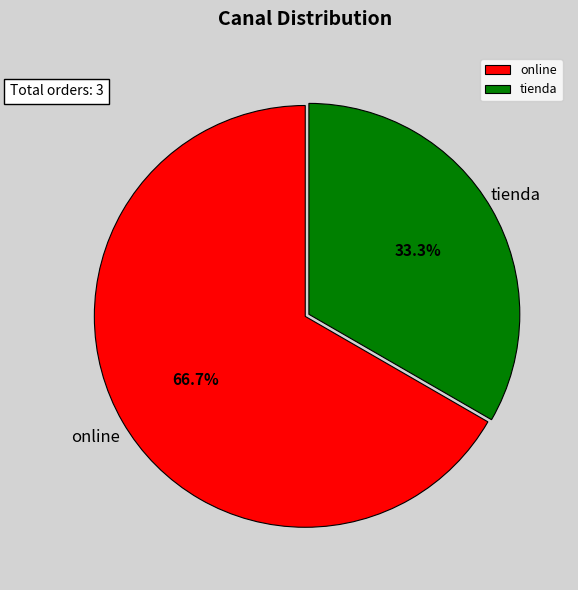

Does online represent more than half of the total?

Yes